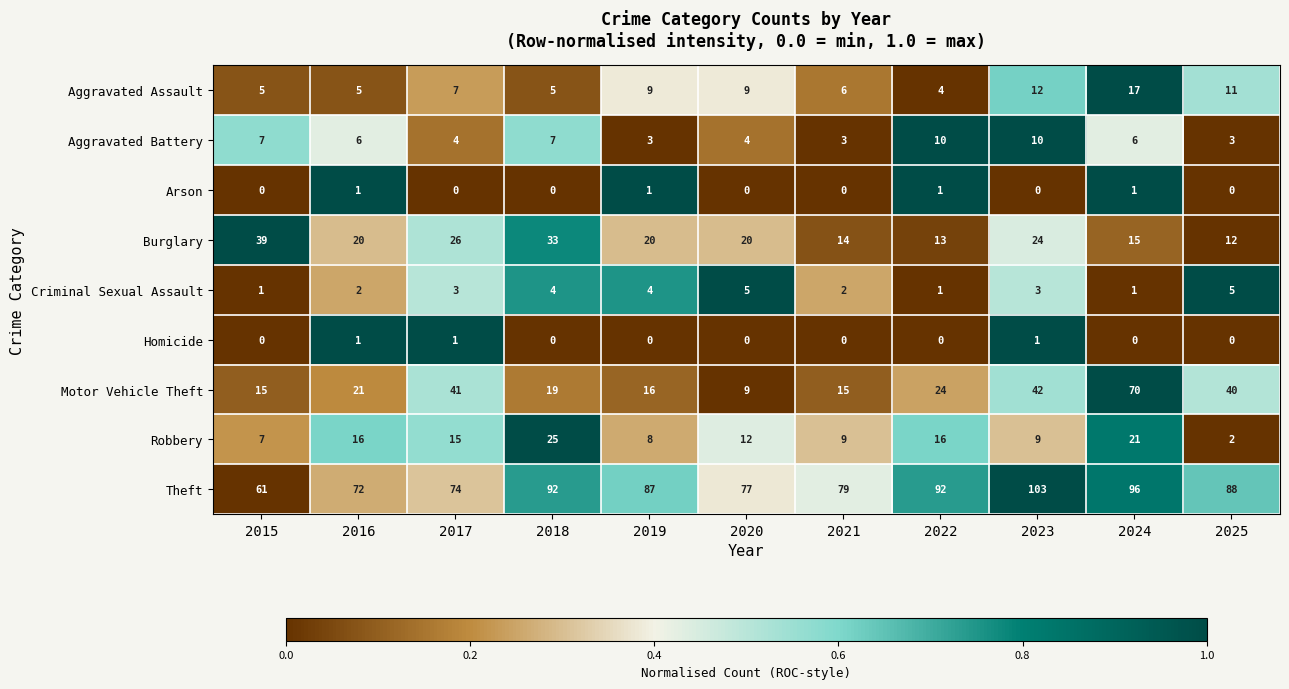

Count the number of data series in this chart.

9